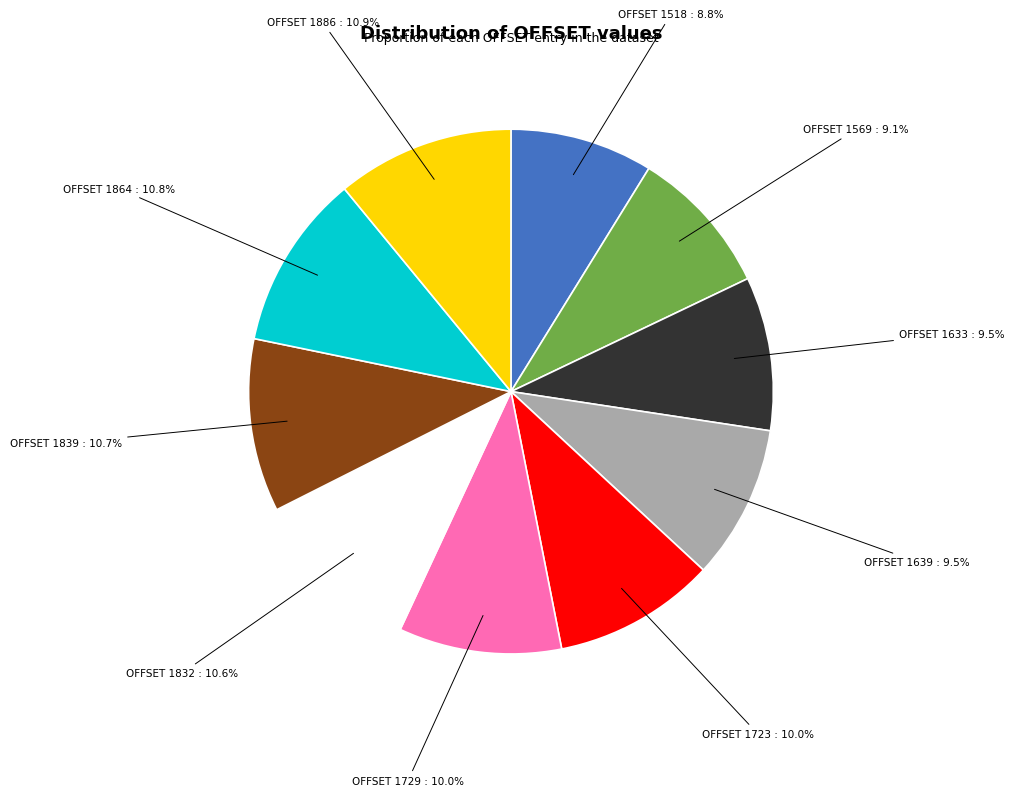

Is it true that OFFSET 1864 is 11% of the pie?

True